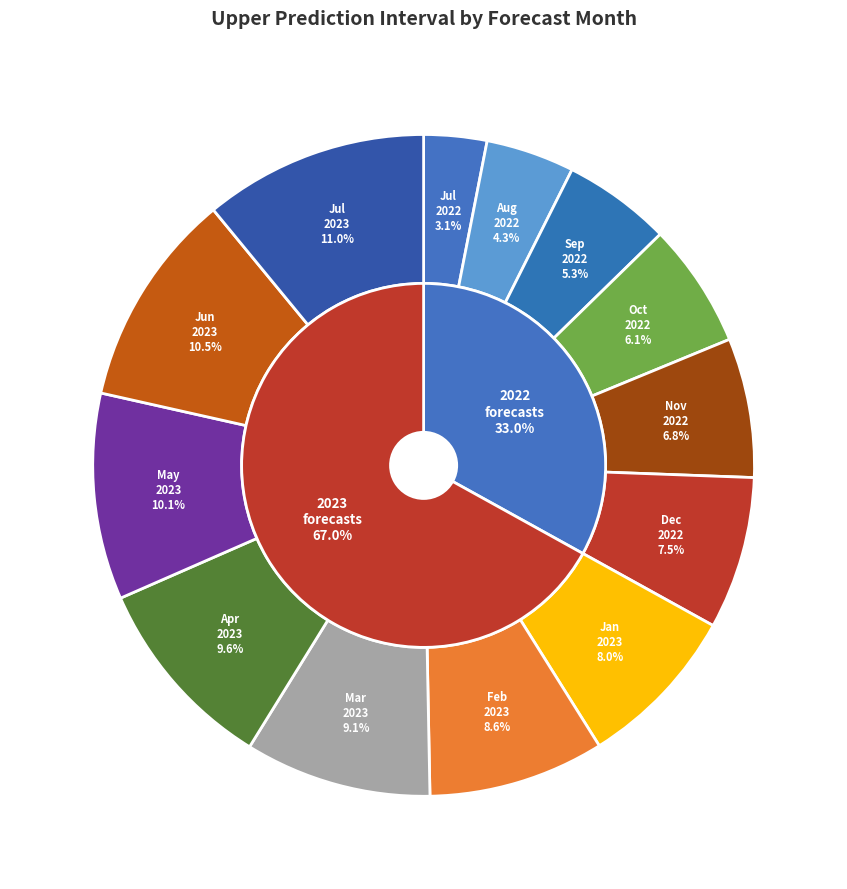

To the nearest percent, what is the difference between the largest and smallest slice percentages?

8%